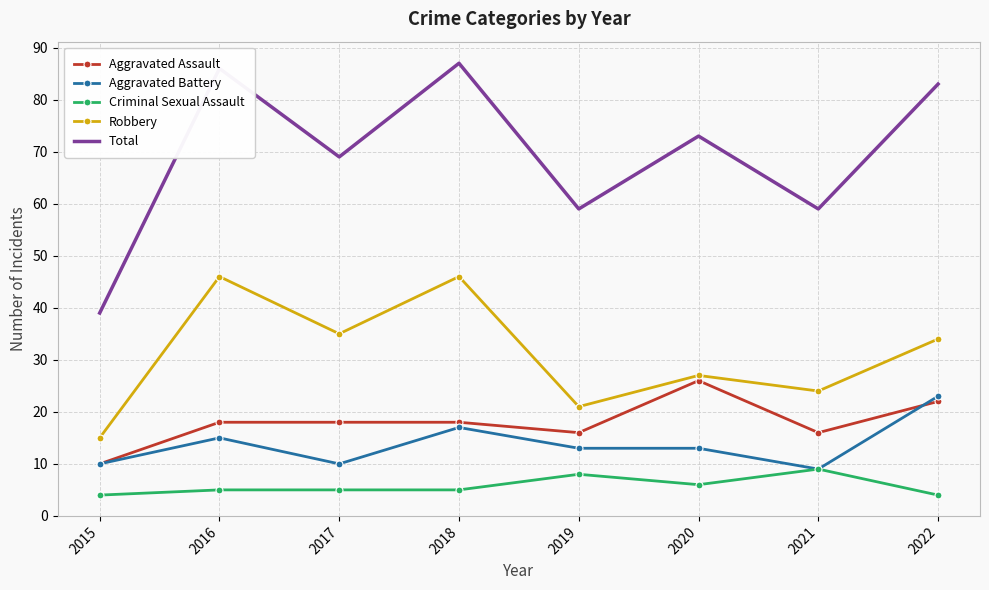

True or false: Aggravated Assault and Robbery cross at least once.

False